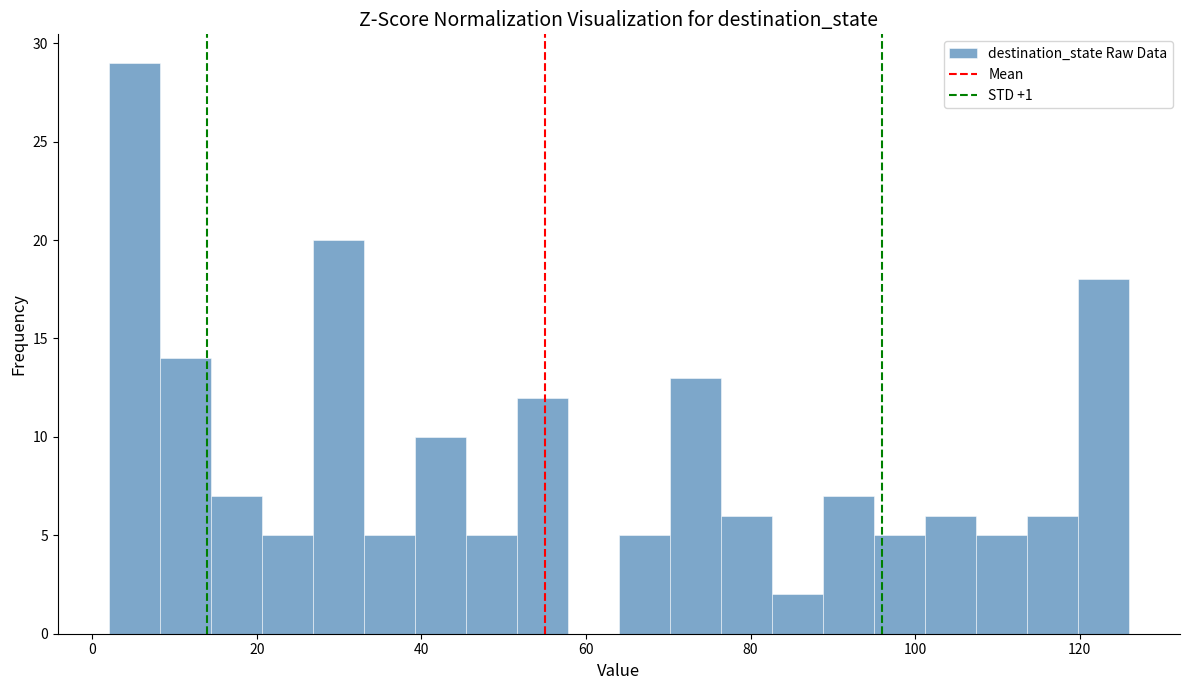

Around what value on the x-axis is the tallest bar? Give the approximate position of its centre, as read against the axis.

6